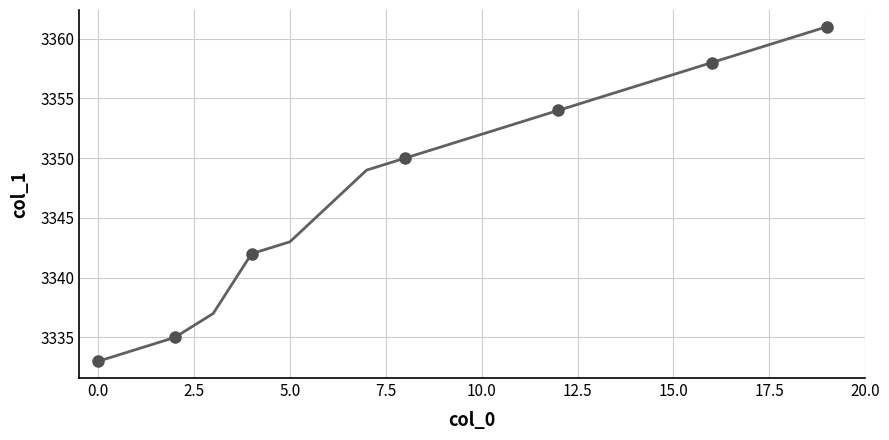

What is the difference between the maximum and minimum values?

28